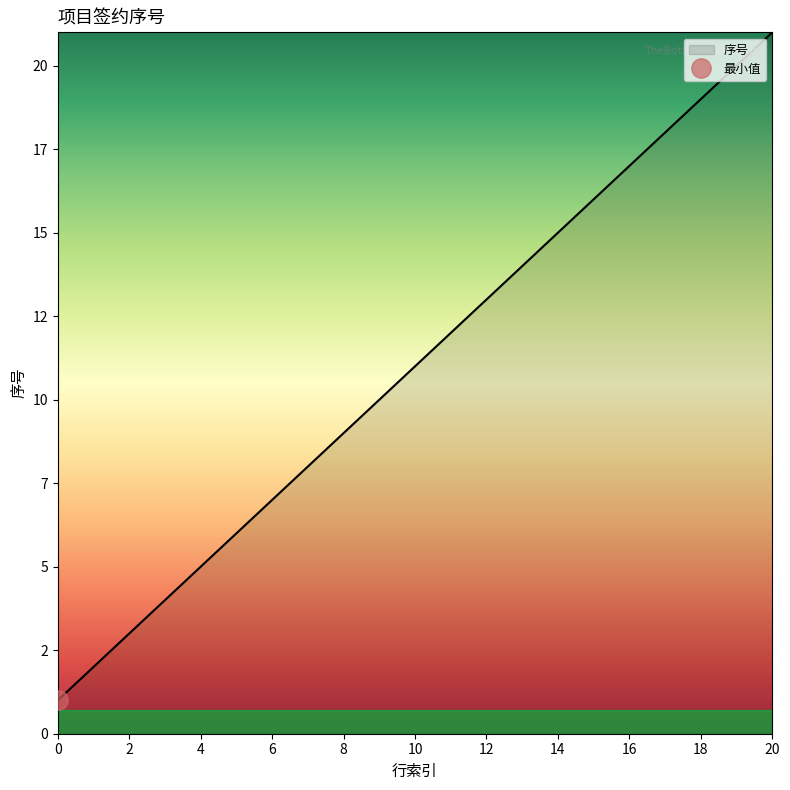

The value at 12 is 13. True or false?

True